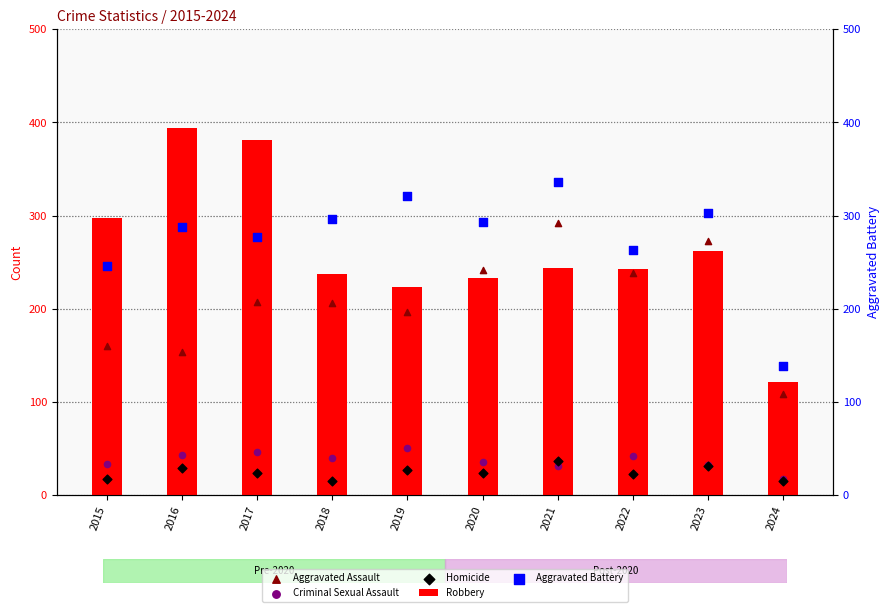

What is the total value across all series at 2016?

908